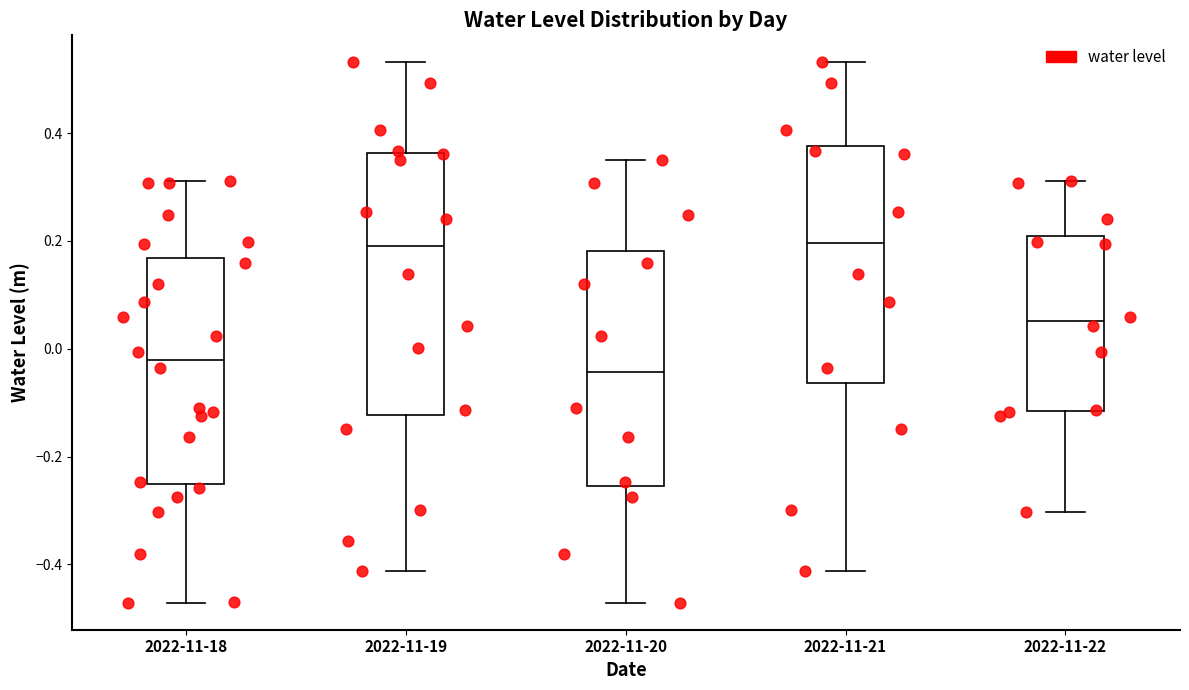

Where does the upper whisker of the box for 2022-11-20 end on the y-axis? The values are not printed on the chart, so give them approximately, as read against the axis.

0.36